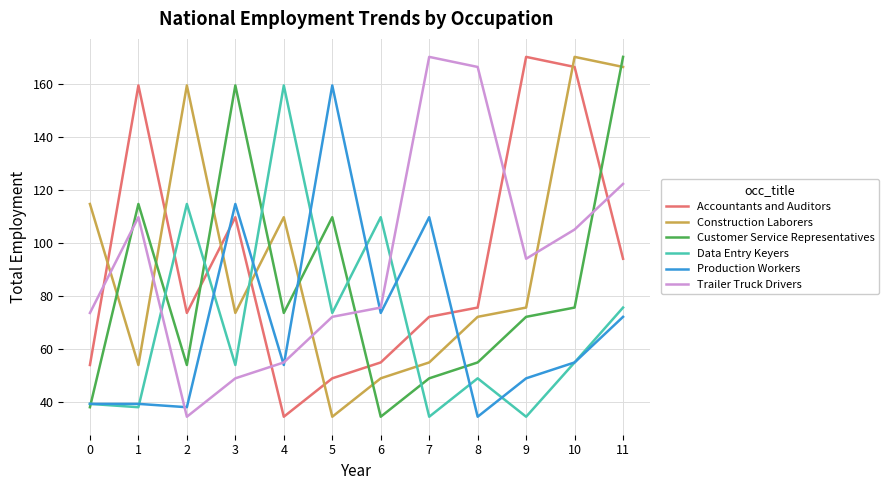

Which series changed the most between 6 and 10?

Construction Laborers